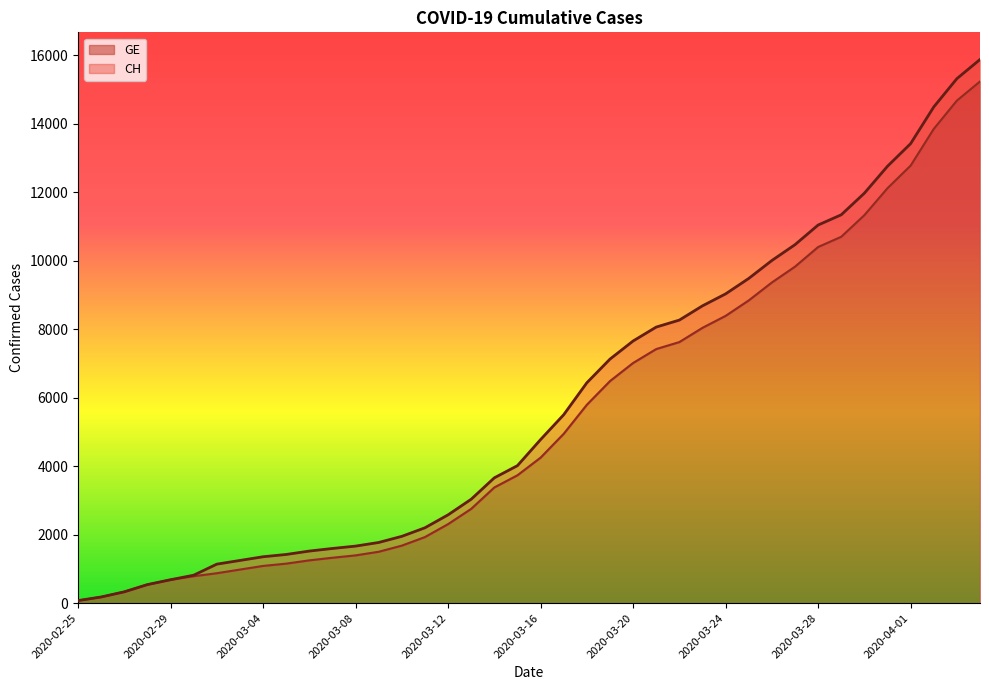

The CH series shows 16591 at 2020-03-28. True or false?

False